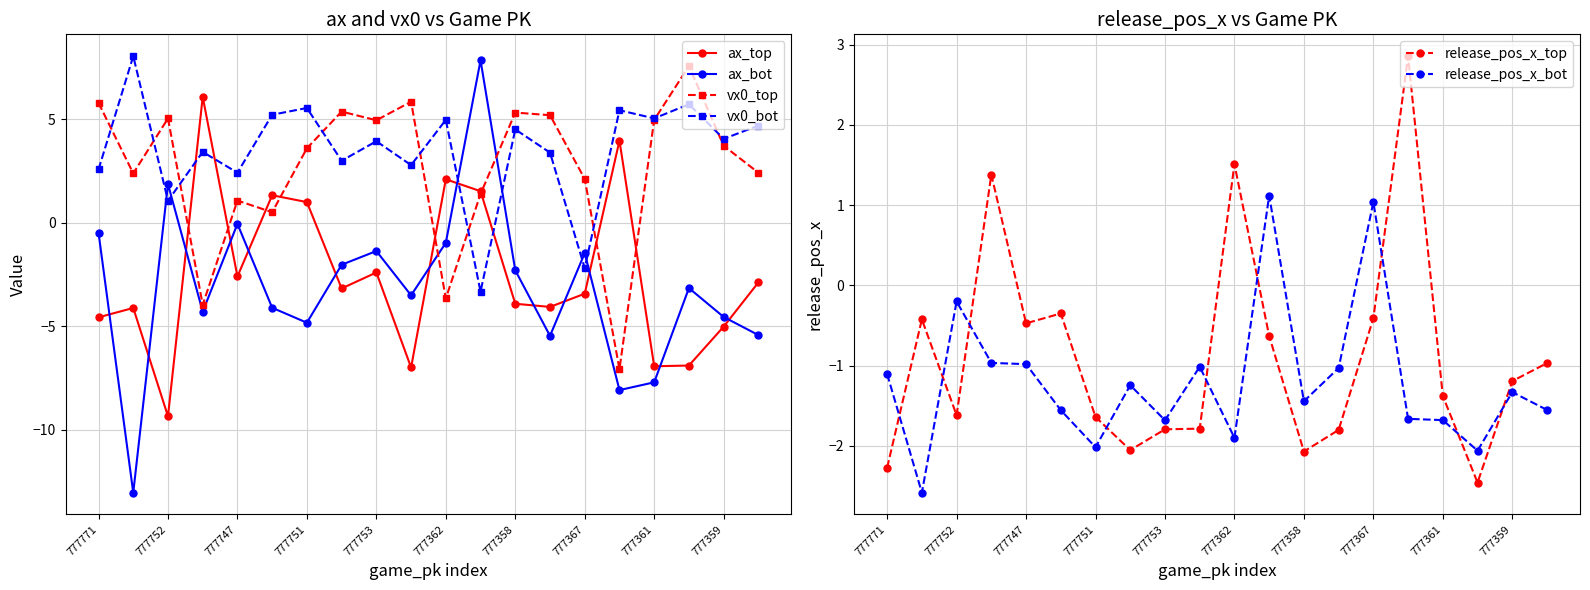

How many positive values does the ax_bot series have?

2